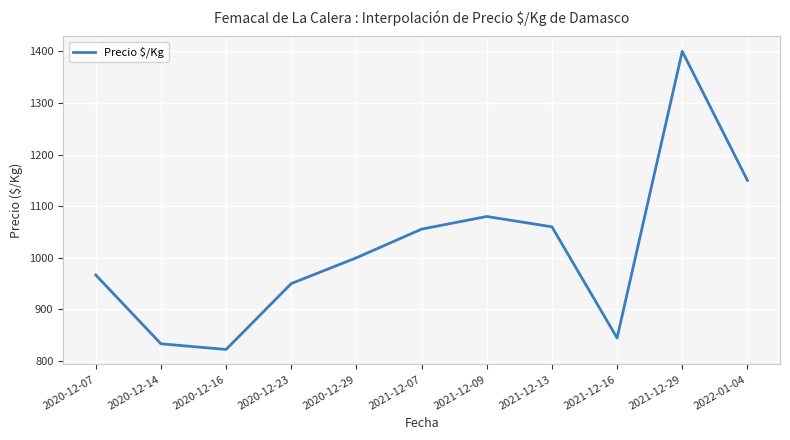

What is the change in value from 2020-12-07 to 2022-01-04?

+183.3